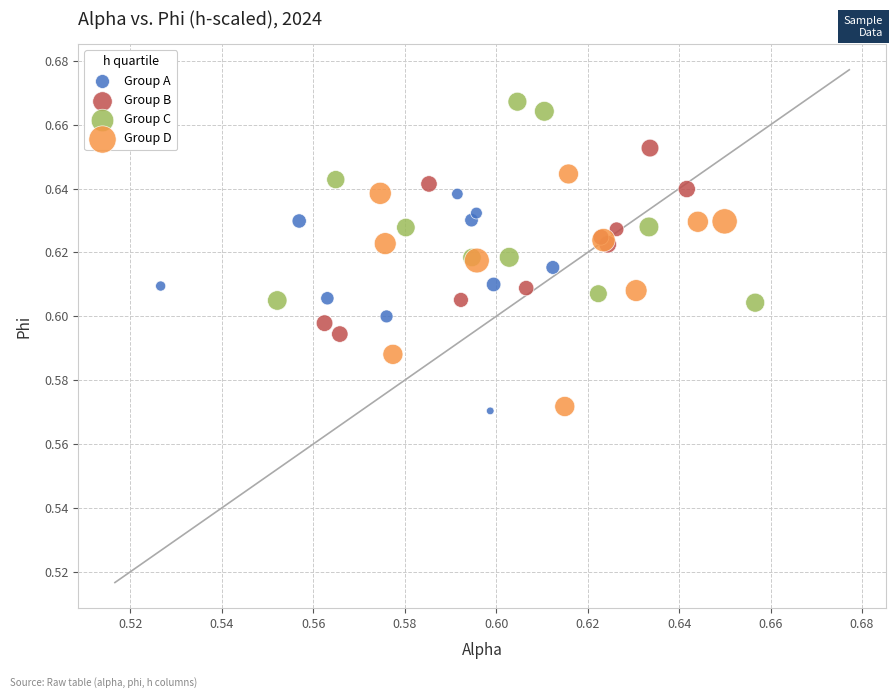

Which series reaches the maximum Y coordinate?

Group C